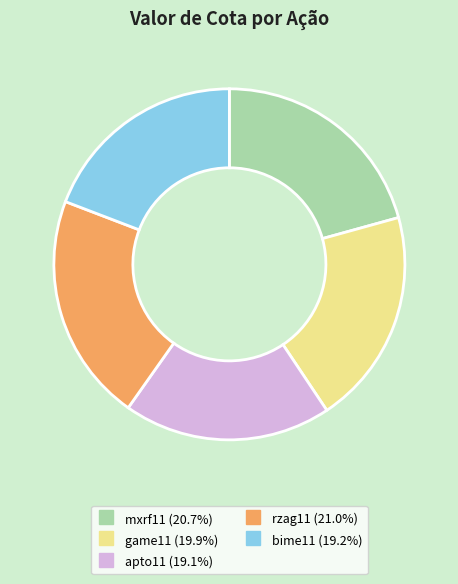

Combined, do rzag11 and apto11 account for over 50%?

No